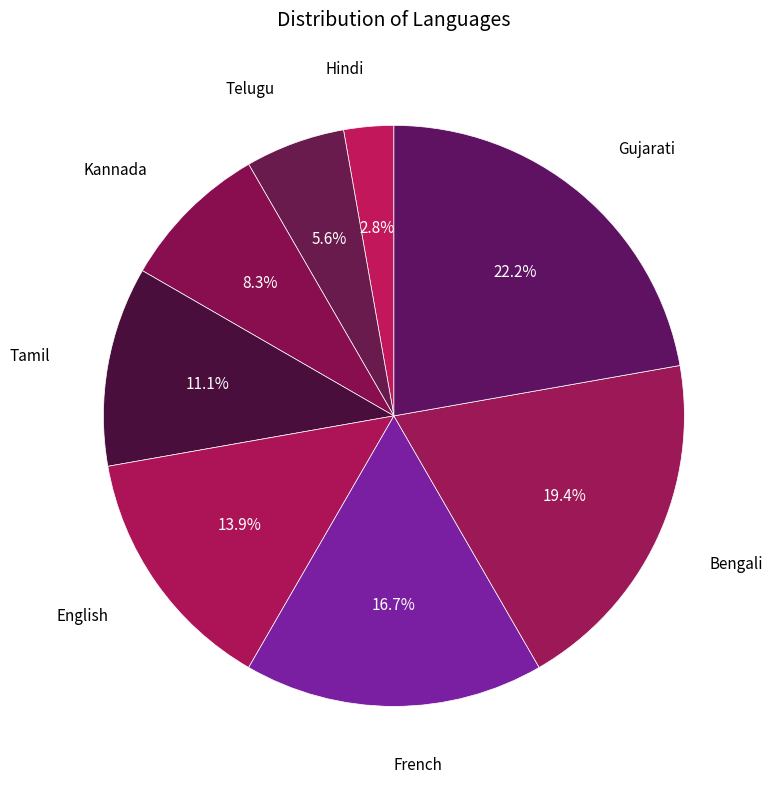

How many segments does this pie chart have?

8